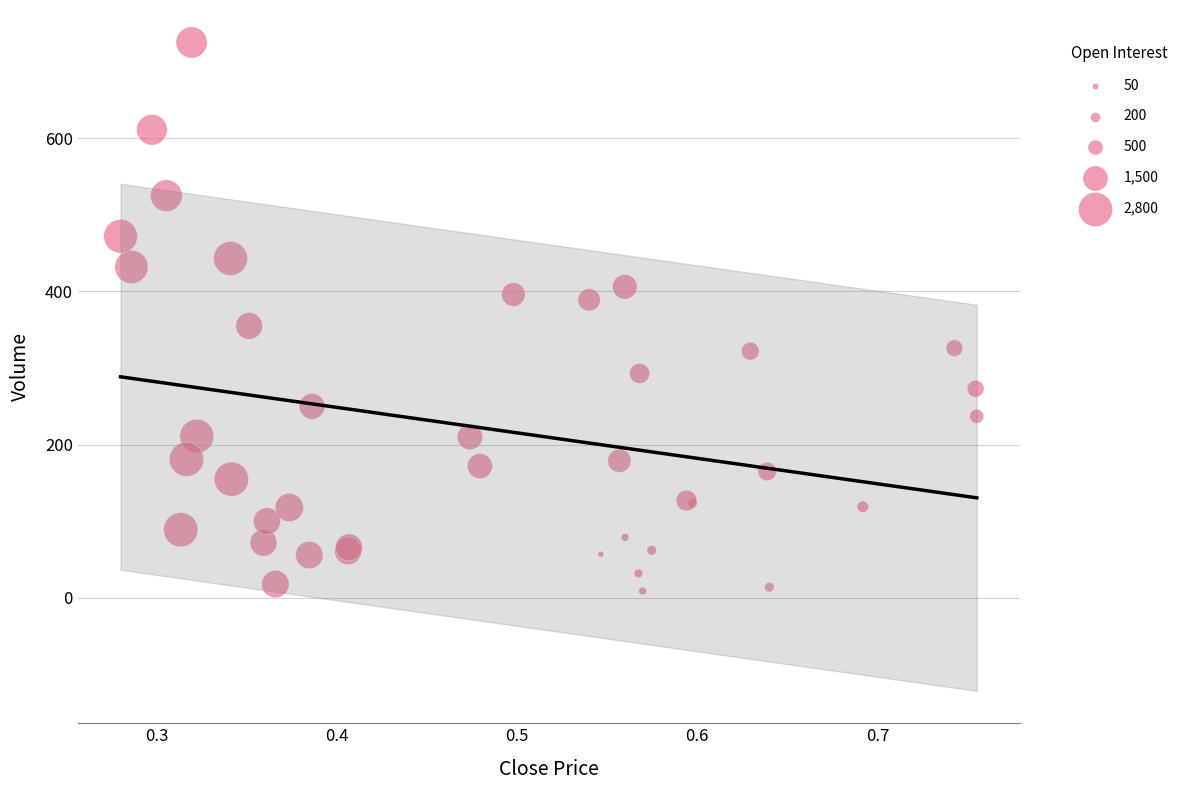

What Y value in the scatter plot is closest to 367?

355